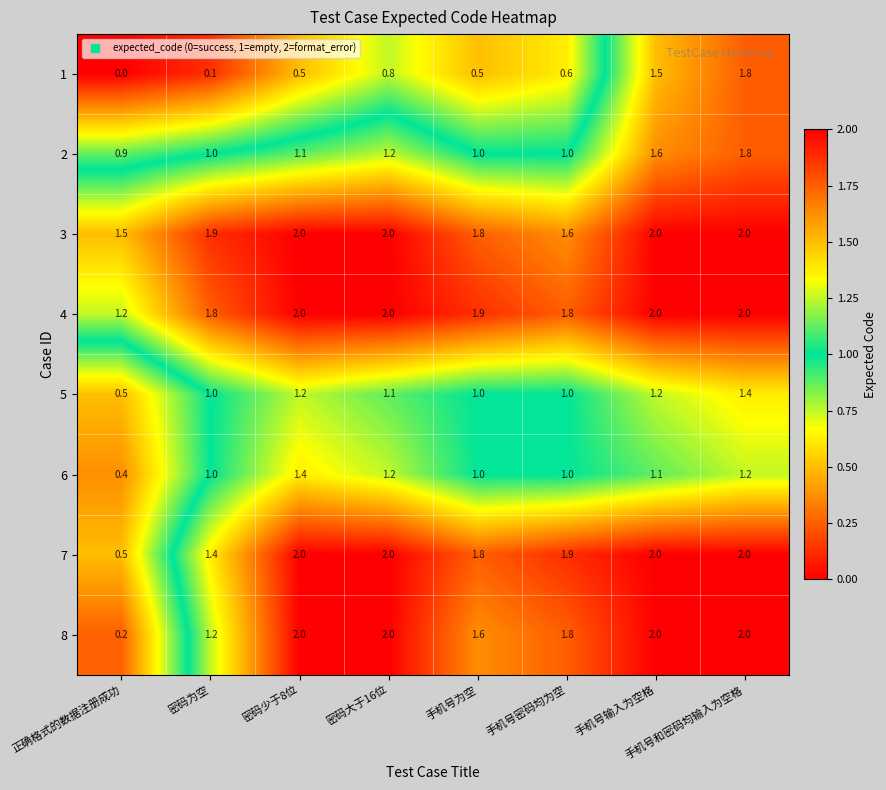

What is the difference between the 8 values at 密码为空 and 正确格式的数据注册成功?

1.0